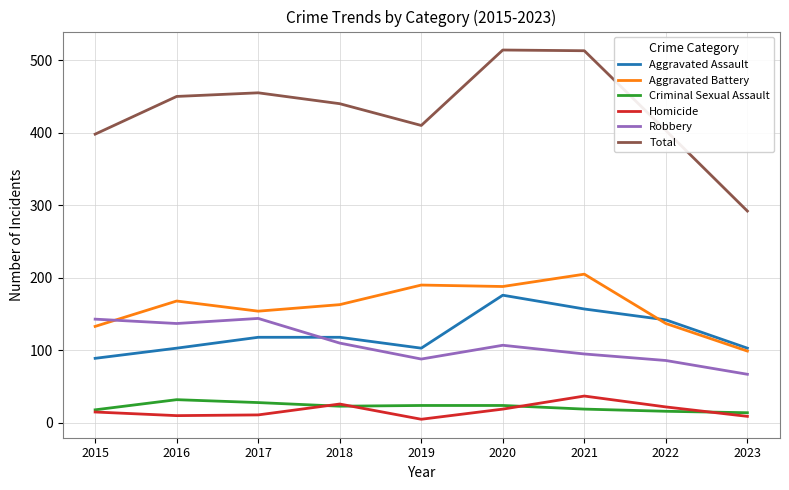

What is the spread (max minus min) of values at 2020?

495